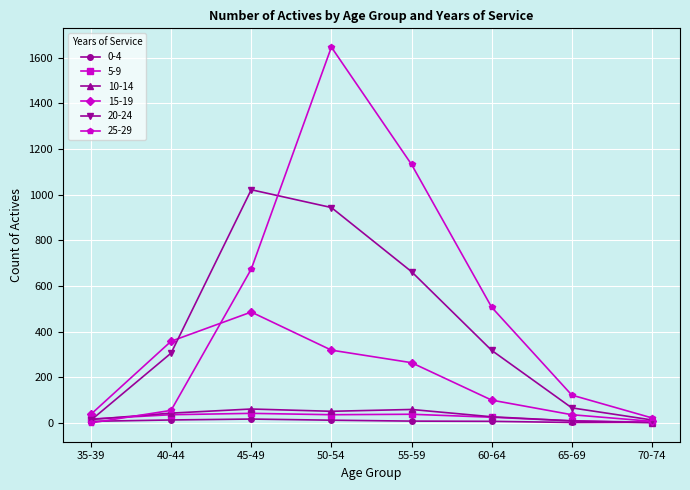

Count the number of categories in the chart.

8